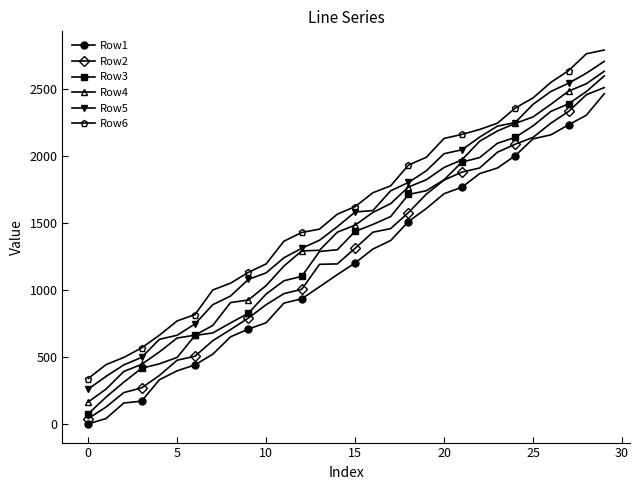

What is the maximum value shown in the chart?

2795